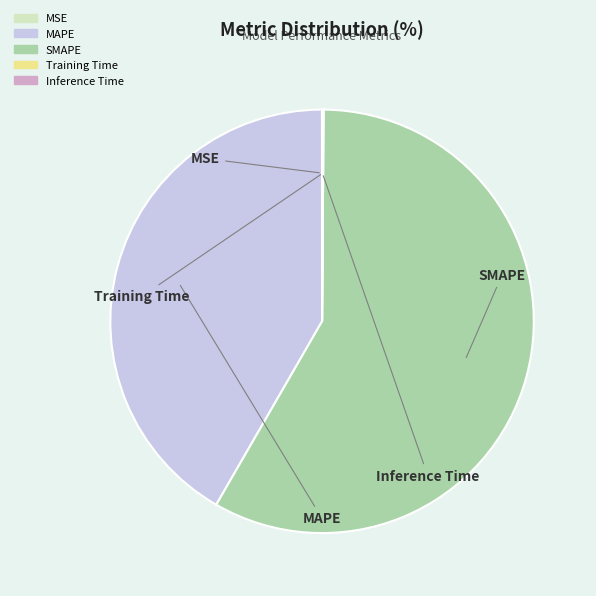

Does any single category account for the majority?

Yes